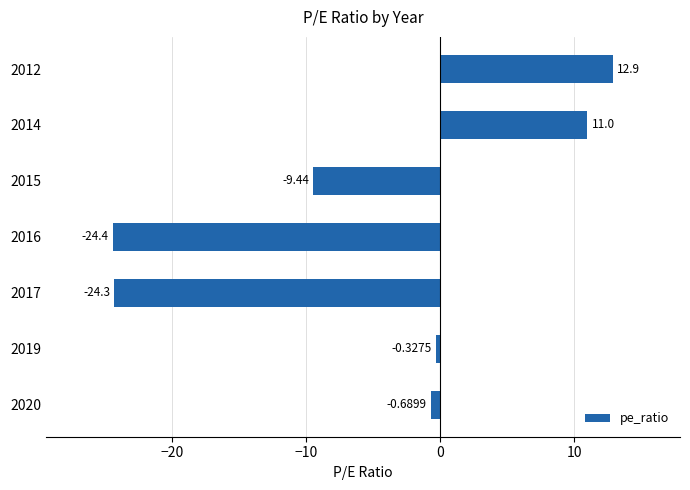

What is the difference between the second highest and minimum values?

35.4